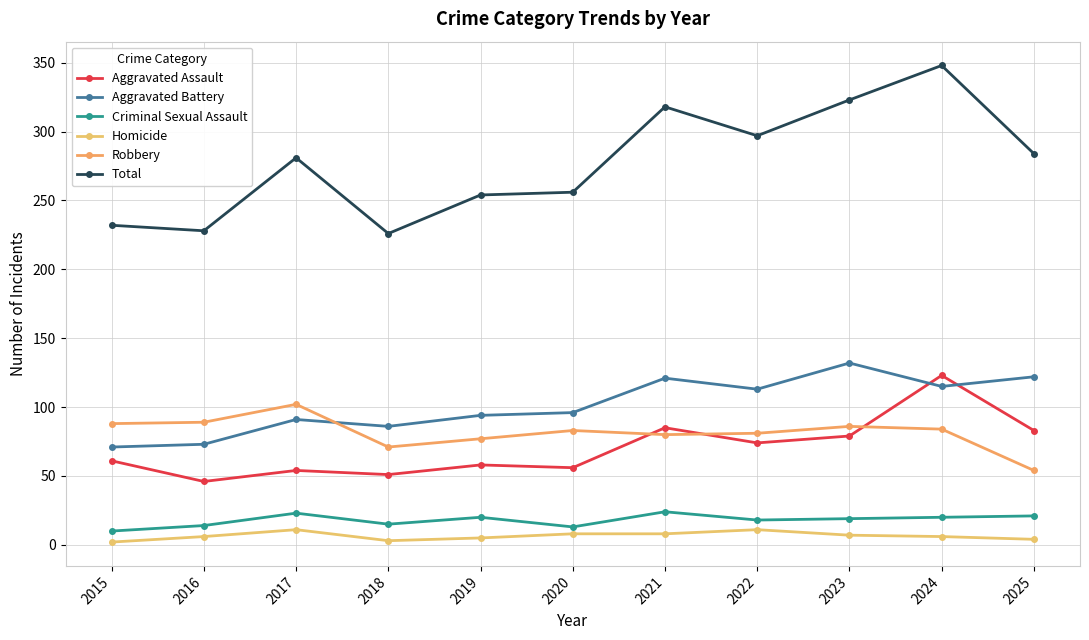

At how many categories does at least one series exceed 58?

11